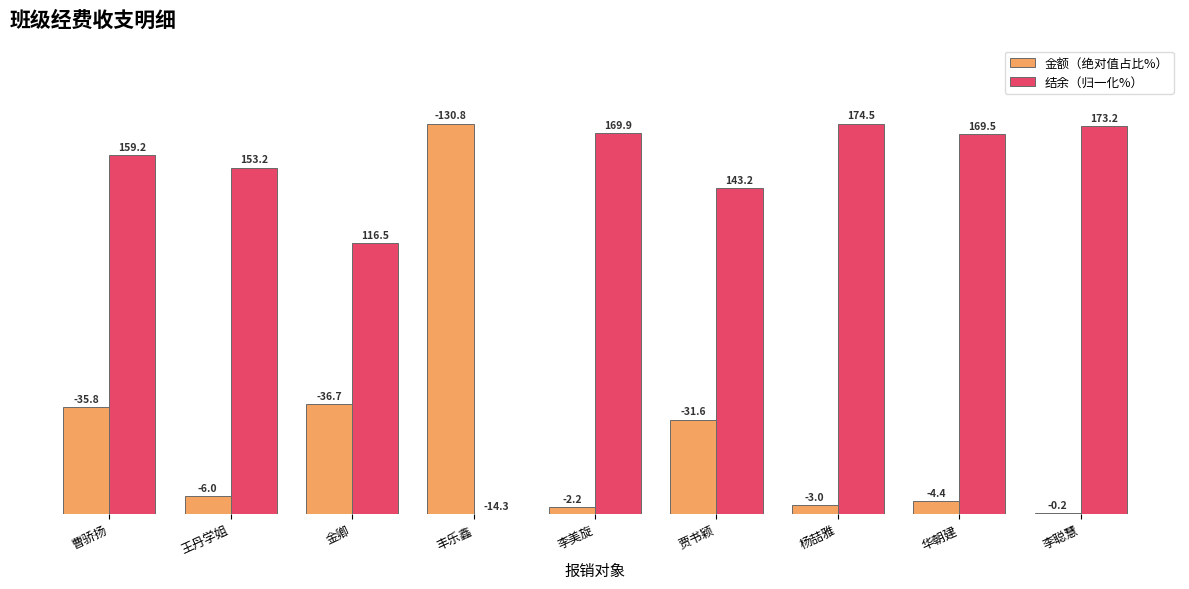

What are all the series names shown in the legend?

金额（绝对值占比%）, 结余（归一化%）